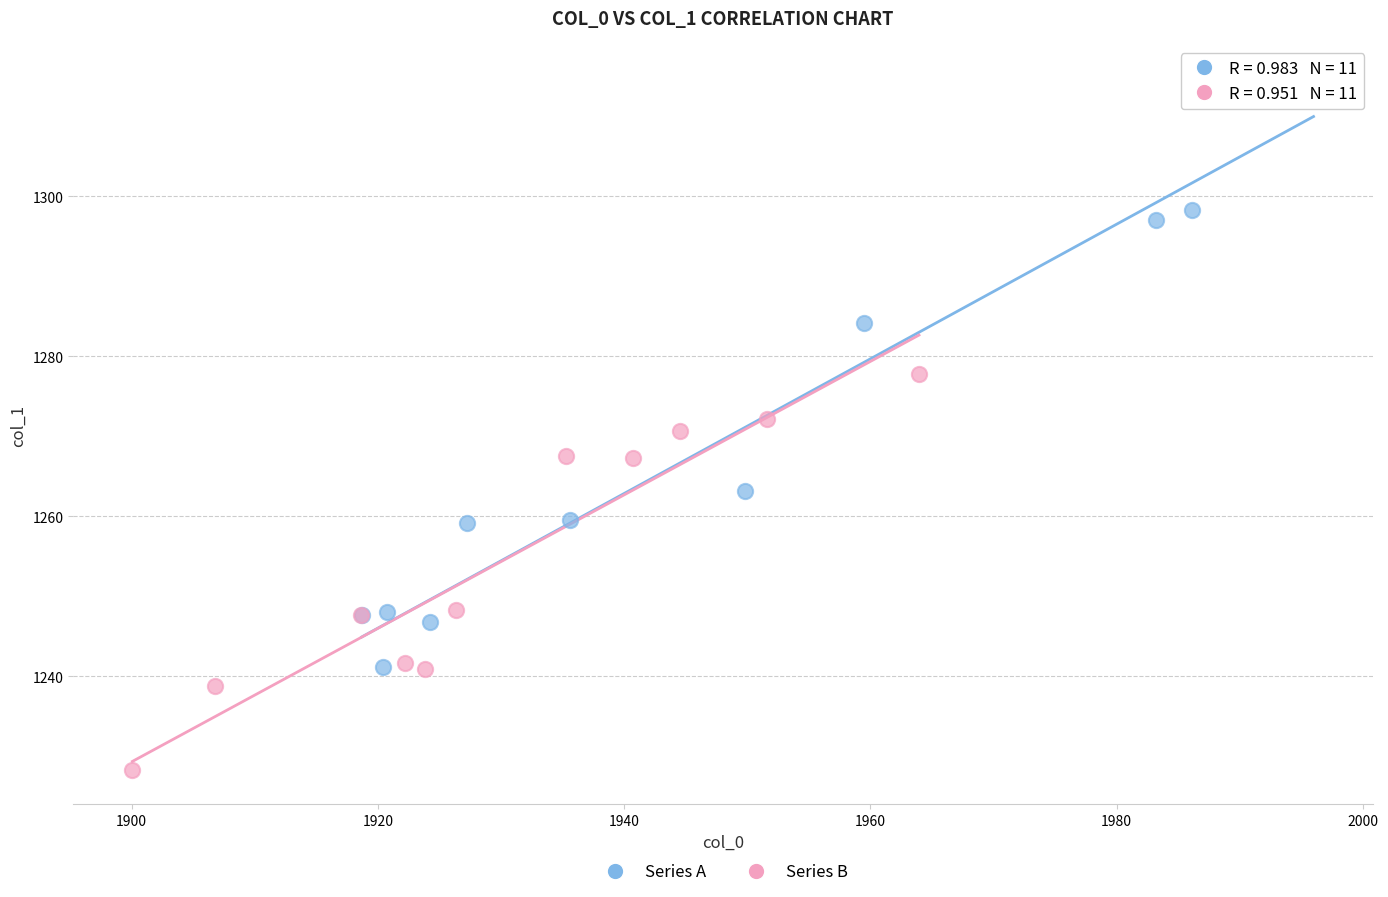

Which series reaches the maximum Y coordinate?

Series A